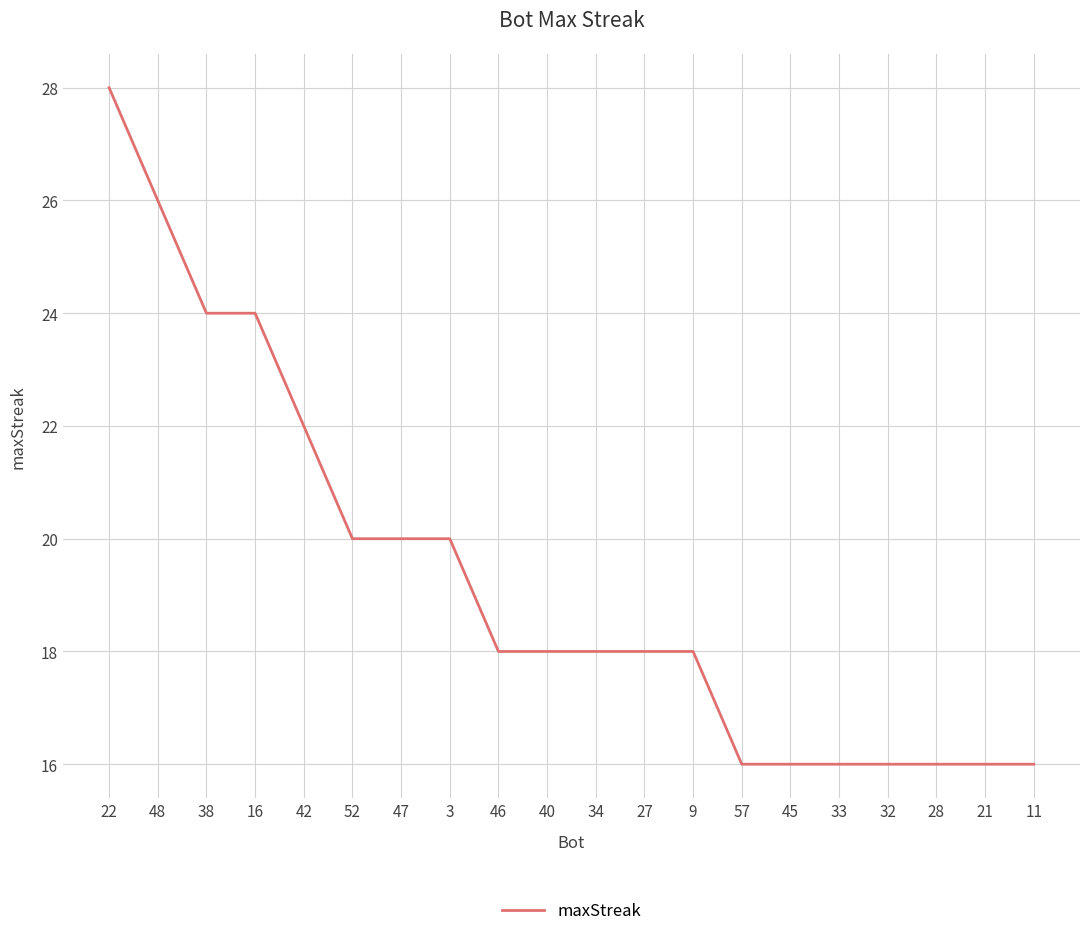

What is the change in value from 42 to 47?

-2